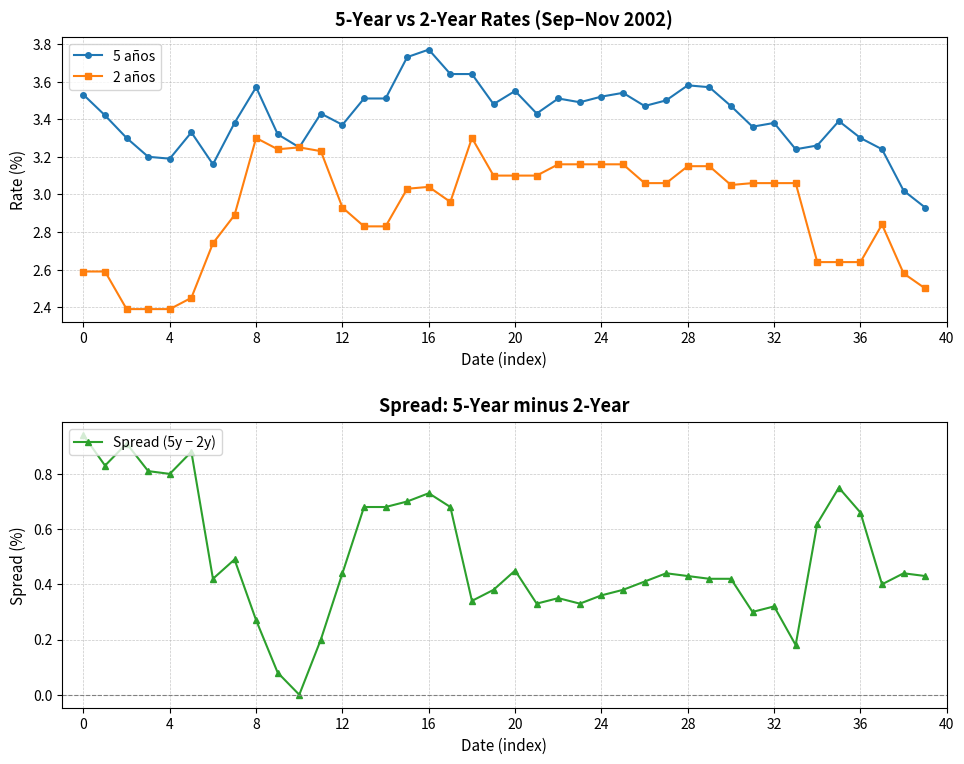

Reading left to right, what are all the values shown in this chart?

5 años: 3.5	3.4	3.3	3.2	3.2	3.3	3.2	3.4	3.6	3.3	3.2	3.4	3.4	3.5	3.5	3.7	3.8	3.6	3.6	3.5	3.5	3.4	3.5	3.5	3.5	3.5	3.5	3.5	3.6	3.6	3.5	3.4	3.4	3.2	3.3	3.4	3.3	3.2	3.0	2.9
2 años: 2.6	2.6	2.4	2.4	2.4	2.5	2.7	2.9	3.3	3.2	3.2	3.2	2.9	2.8	2.8	3.0	3.0	3.0	3.3	3.1	3.1	3.1	3.2	3.2	3.2	3.2	3.1	3.1	3.1	3.1	3.0	3.1	3.1	3.1	2.6	2.6	2.6	2.8	2.6	2.5
Spread (5y − 2y): 0.9	0.8	0.9	0.8	0.8	0.9	0.4	0.5	0.3	0.1	0.0	0.2	0.4	0.7	0.7	0.7	0.7	0.7	0.3	0.4	0.5	0.3	0.3	0.3	0.4	0.4	0.4	0.4	0.4	0.4	0.4	0.3	0.3	0.2	0.6	0.8	0.7	0.4	0.4	0.4